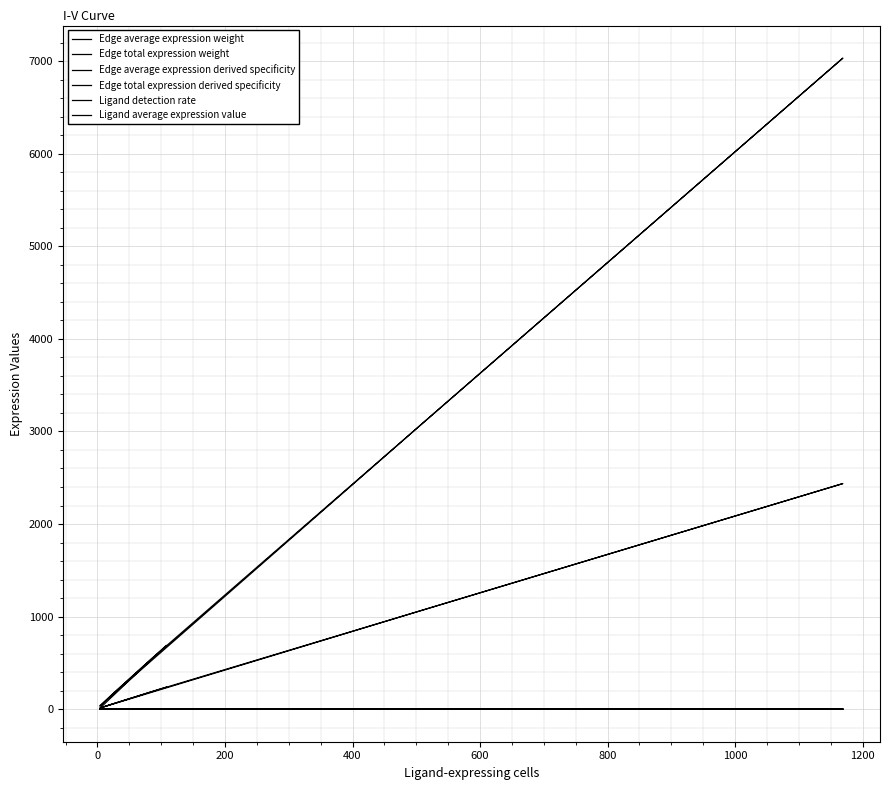

What is the difference between the maximum and minimum values in the Edge total expression weight series?

7021.6